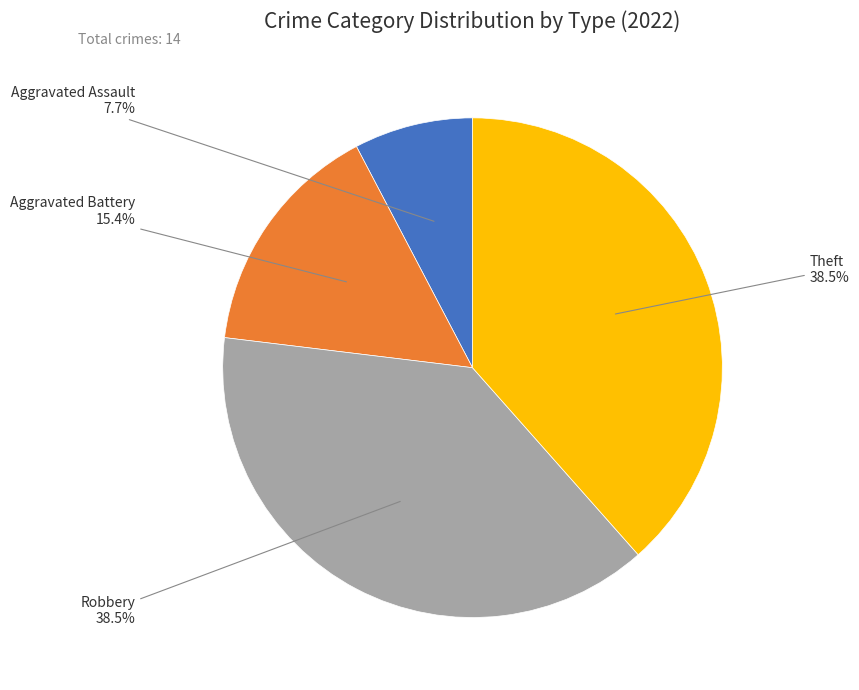

Is there a majority slice in this chart?

No